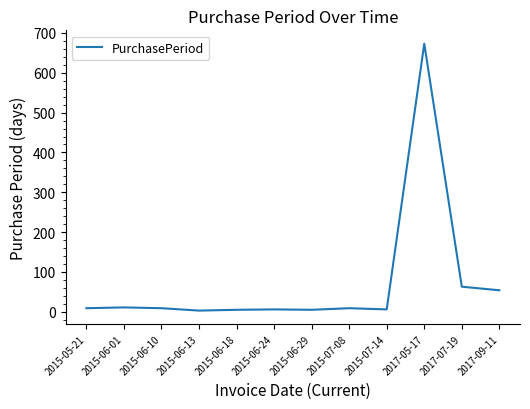

How many lines are shown in the chart?

1